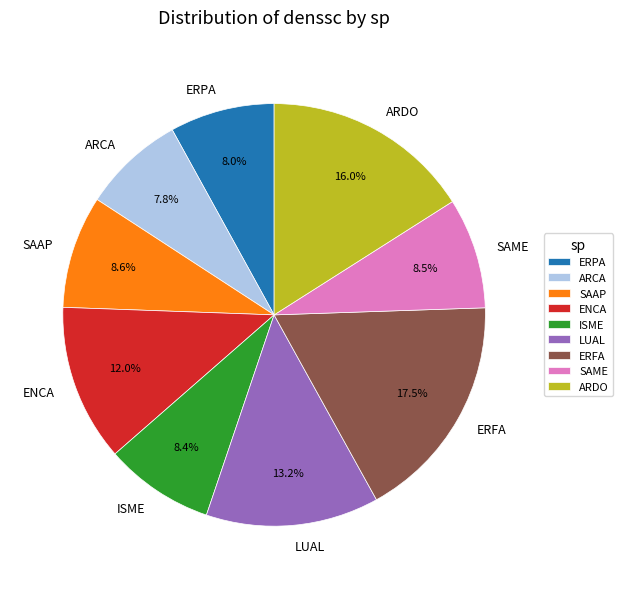

Is there any slice that represents more than half of the pie?

No